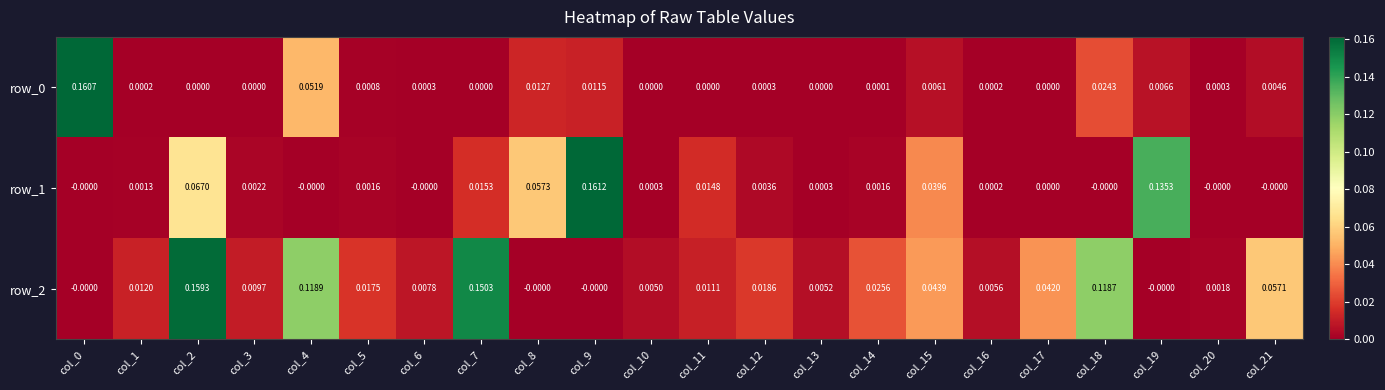

At which category is the sum across all series the highest?

col_2